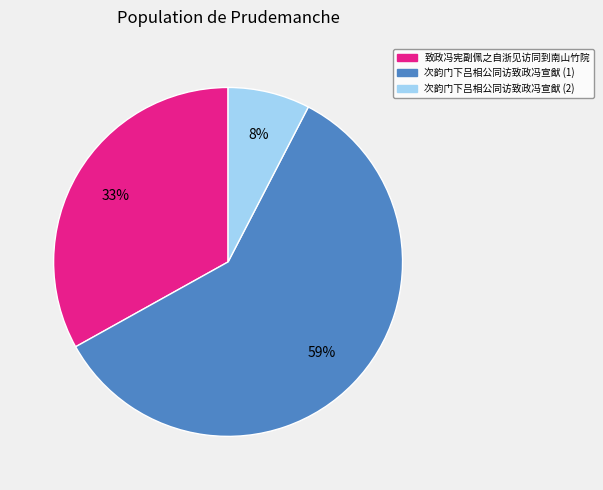

Which slice is the smallest?

次韵门下吕相公同访致政冯宣猷 (2)